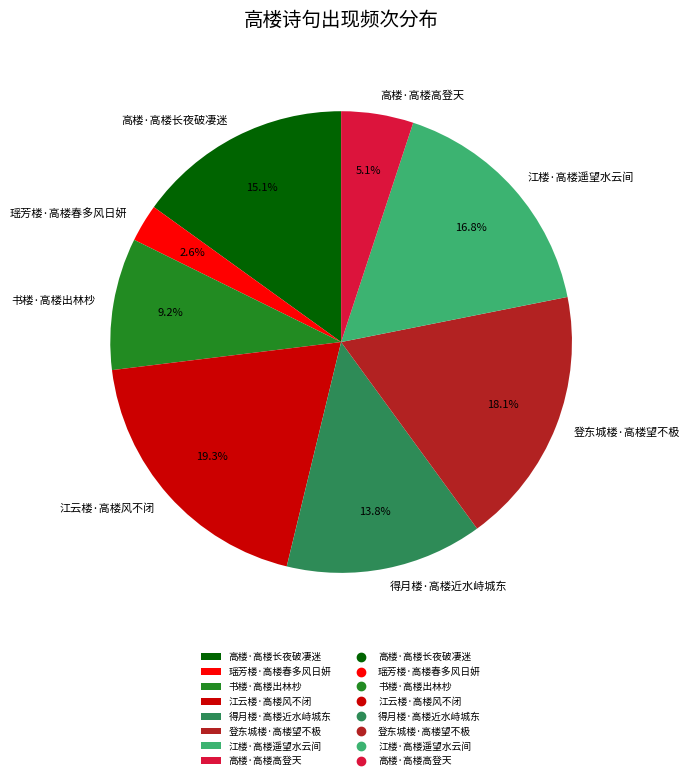

What is the ratio of the value at 得月楼·高楼近水峙城东 to the value at 高楼·高楼高登天?

2.7